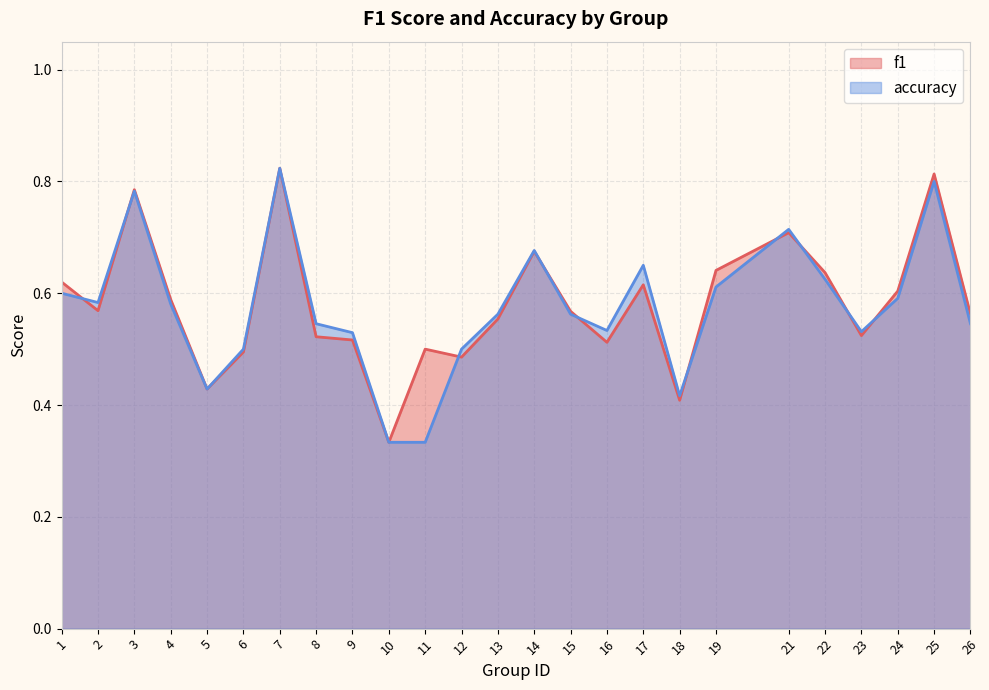

Does the chart have visible grid lines?

Yes